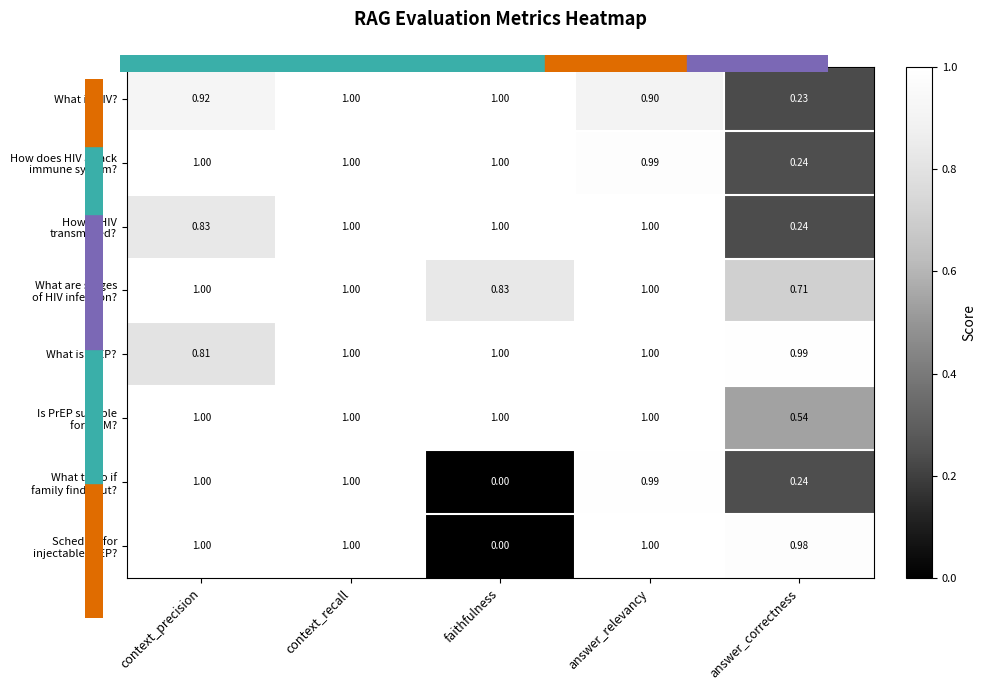

Which series has the largest total across all categories?

What is PrEP?